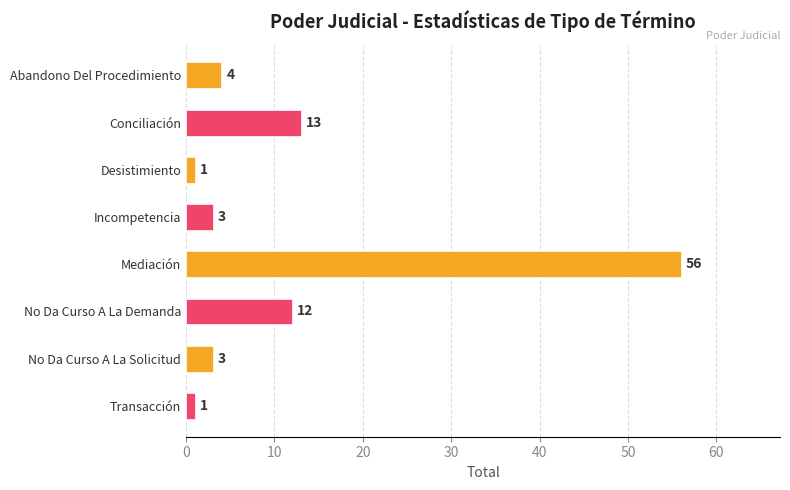

At which label is the value closest to 28?

Conciliación